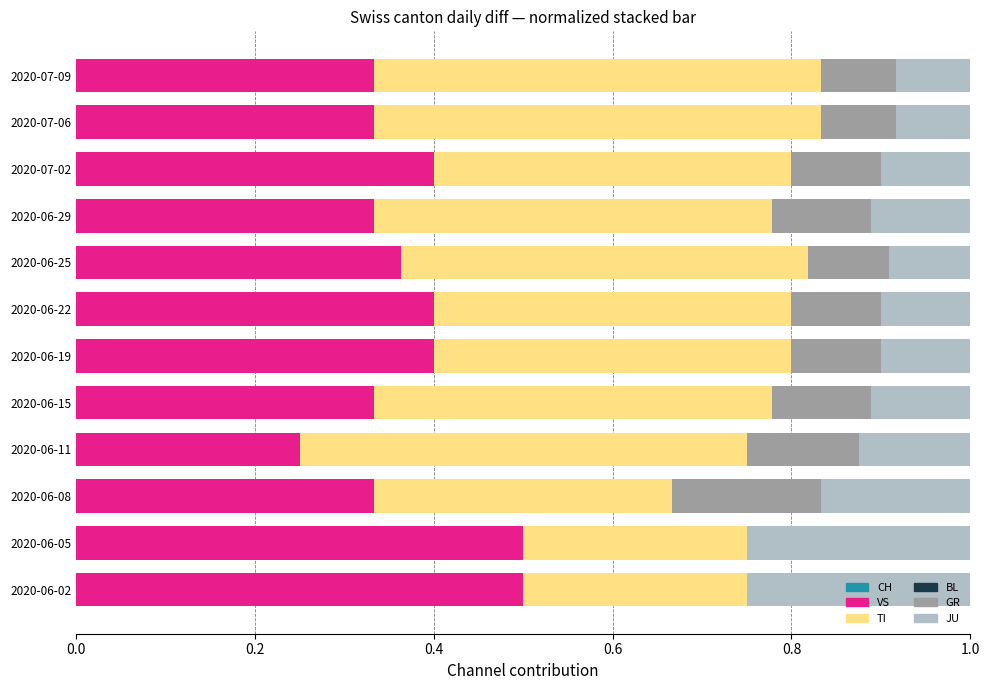

The value of VS at 2020-06-02 is 0.5. True or false?

True